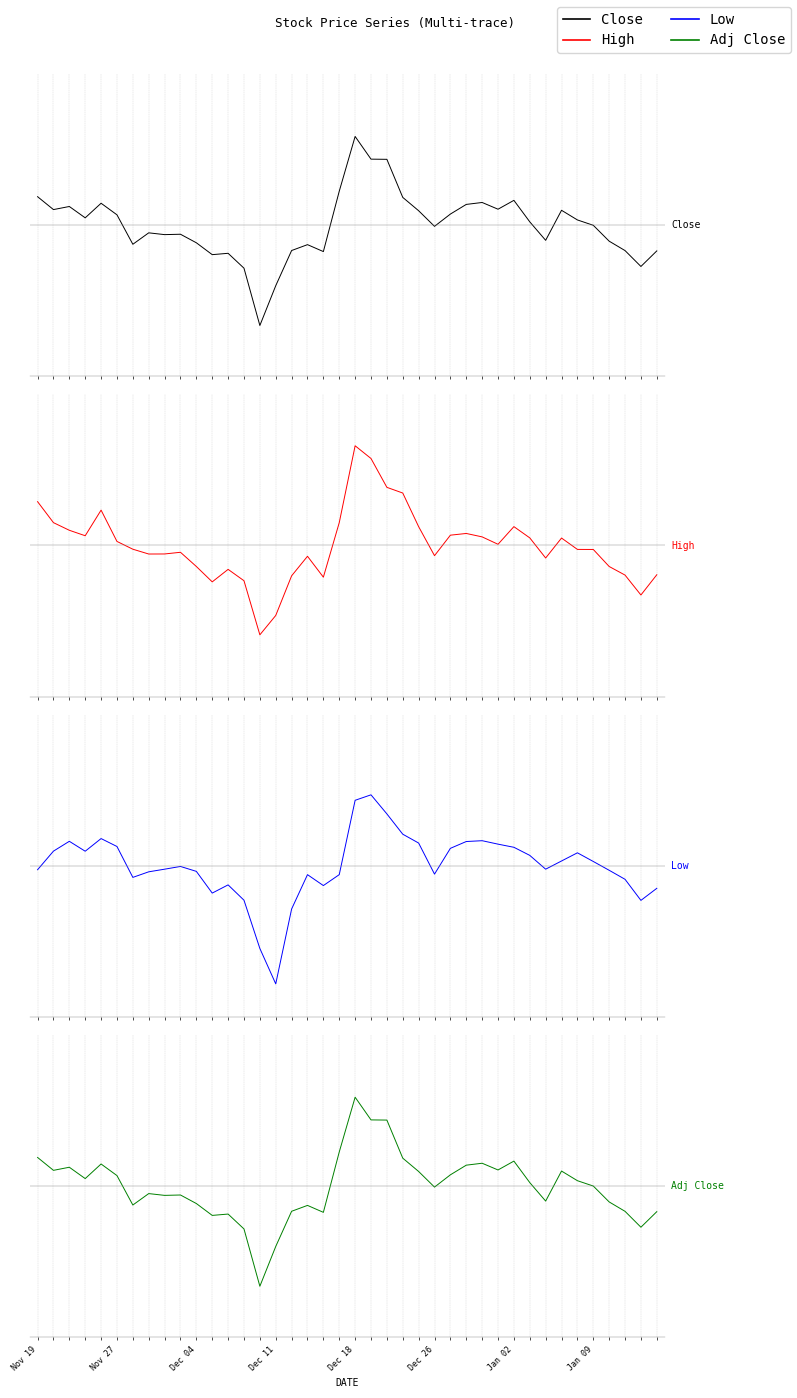

At which category is the sum across all series the highest?

Dec 18